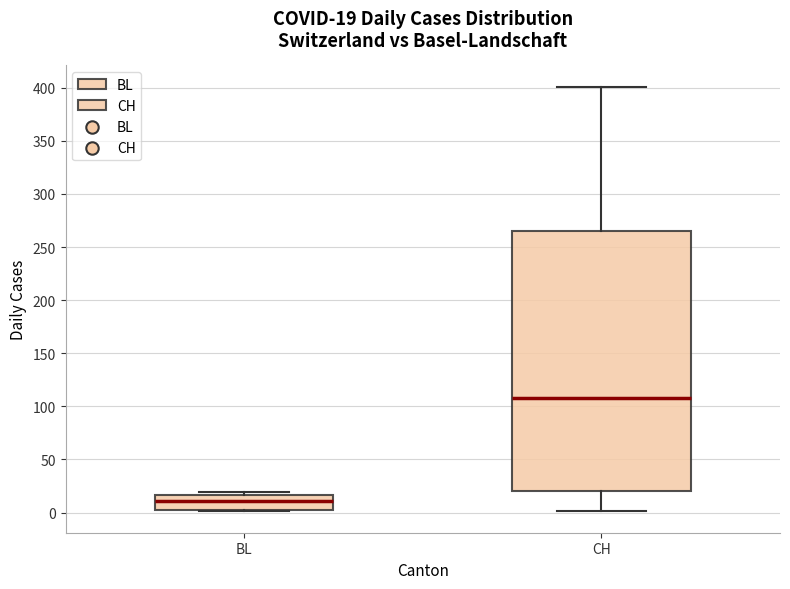

Comparing the boxes themselves (not the whiskers), which one is the tallest?

CH